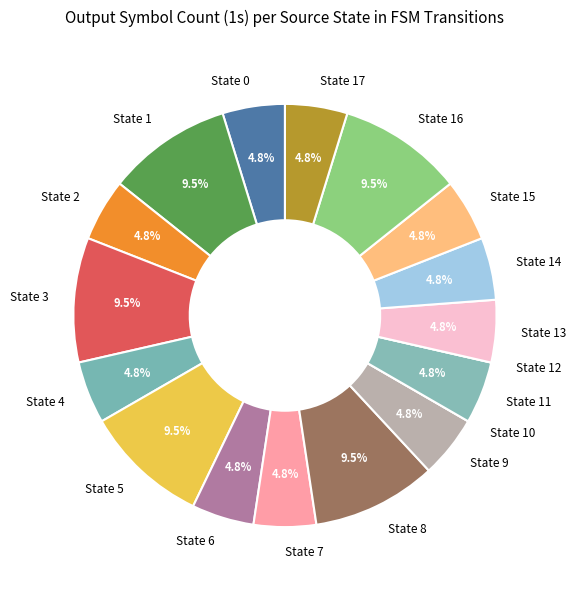

Is there a majority slice in this chart?

No